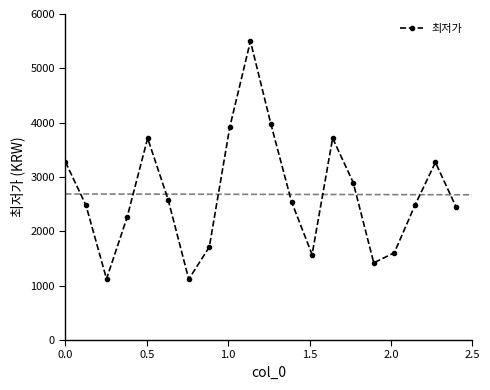

In 최저가, how many points are lower than both neighbors (excluding endpoints)?

4